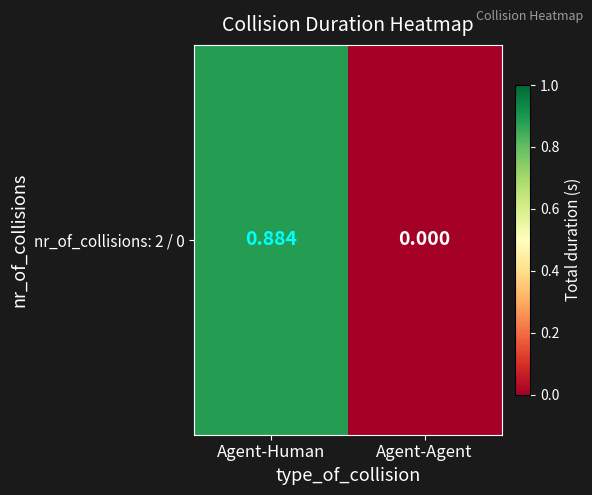

True or false: the data shows 0.9 at Agent-Human.

True